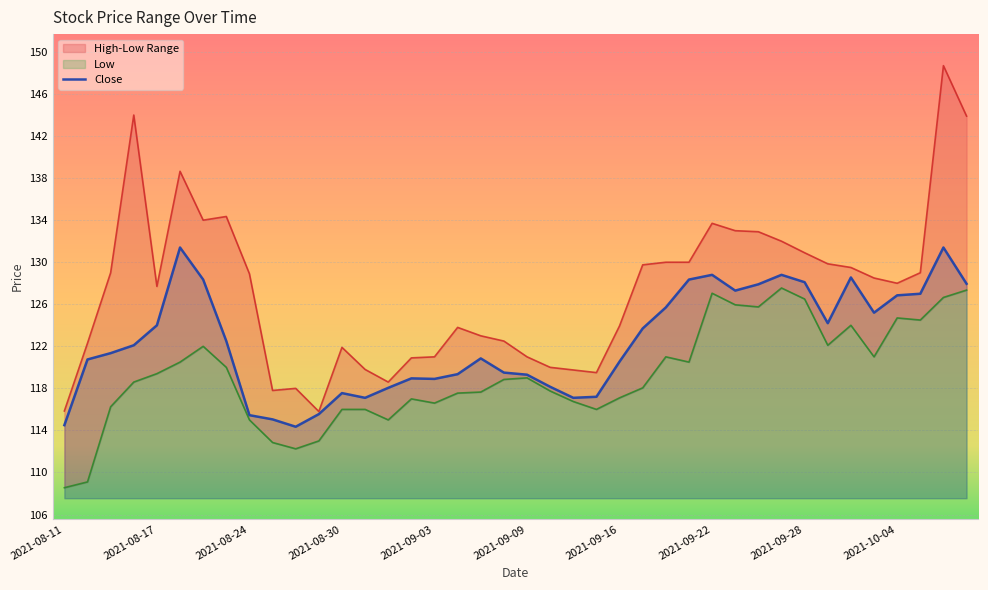

What is the difference between the second highest and minimum values?

17.1